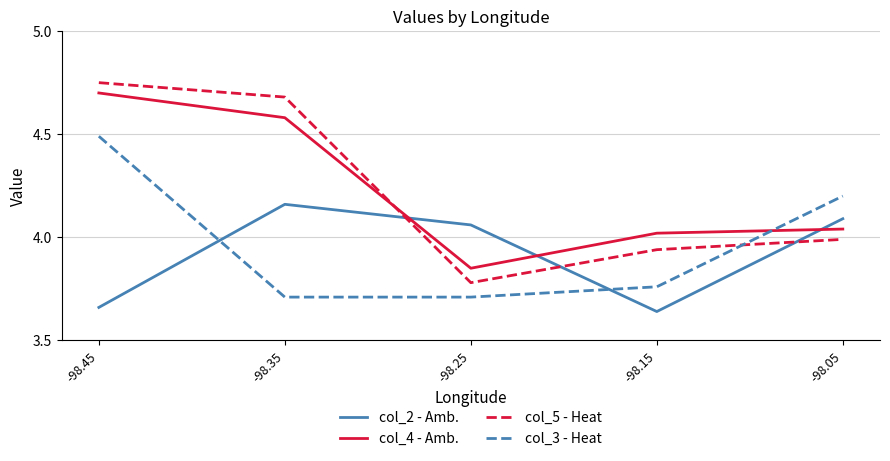

What are all the series names shown in the legend?

col_2 - Amb., col_4 - Amb., col_5 - Heat, col_3 - Heat